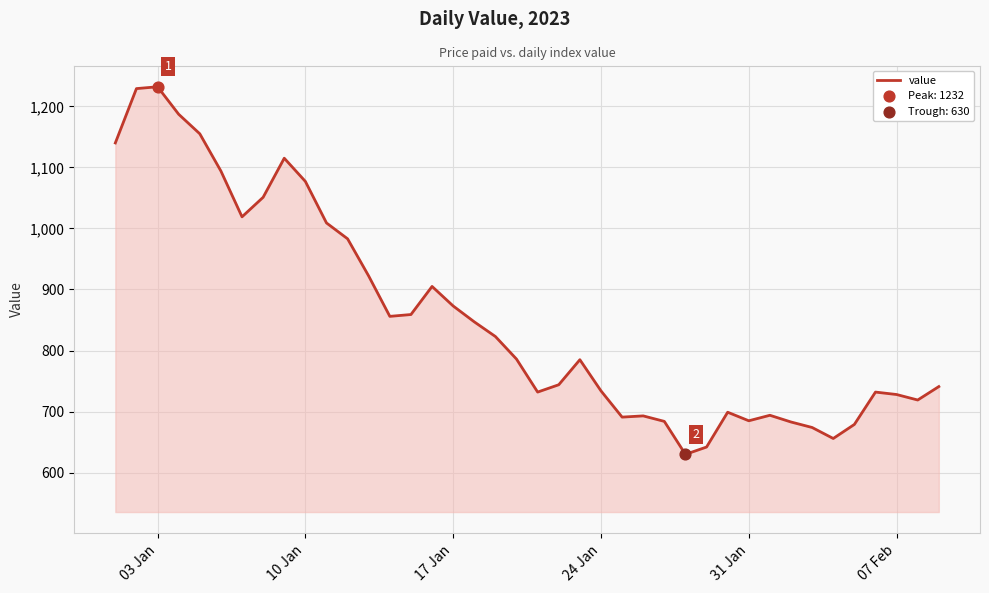

What is the difference between the maximum and minimum values?

602